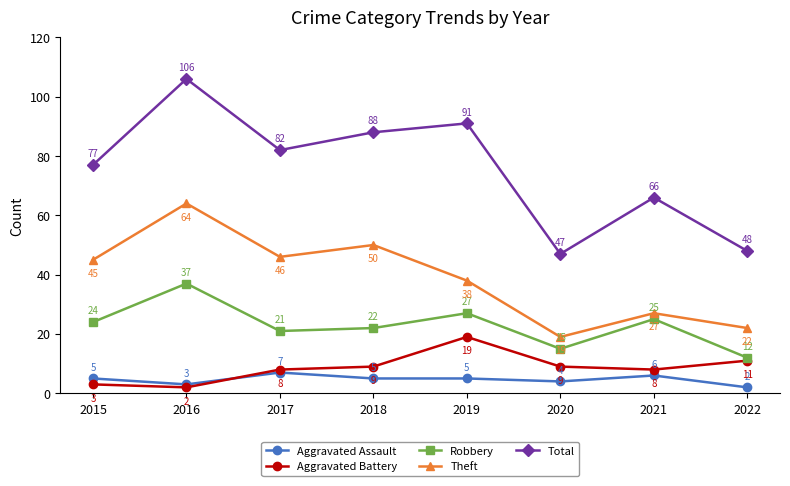

How many distinct data groups are displayed?

5